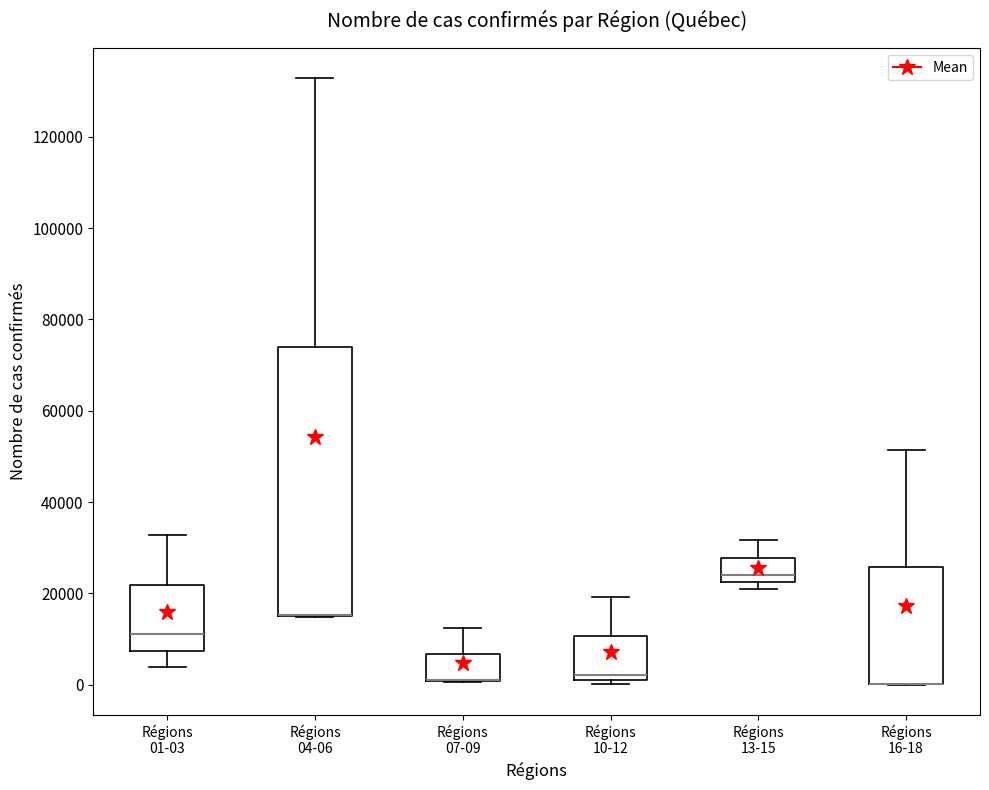

Reading left to right, read every box against the y-axis: the position of its median line, the range the box covers, and the ends of its whiskers. The values are not printed on the chart, so give them approximately, as read against the axis.

Régions 01-03: median 12000, box 8000 to 22000, whiskers 4000 to 32000
Régions 04-06: median 16000 (drawn on the box's lower edge), box 16000 to 74000, whiskers 14000 to 132000
Régions 07-09: median 2000 (drawn on the box's lower edge), box 0 to 6000, whiskers 0 to 12000
Régions 10-12: median 2000 (just above the box's lower edge), box 2000 to 10000, whiskers 0 to 20000
Régions 13-15: median 24000, box 22000 to 28000, whiskers 20000 to 32000
Régions 16-18: median 0 (drawn on the box's lower edge), box 0 to 26000, whiskers 0 to 52000